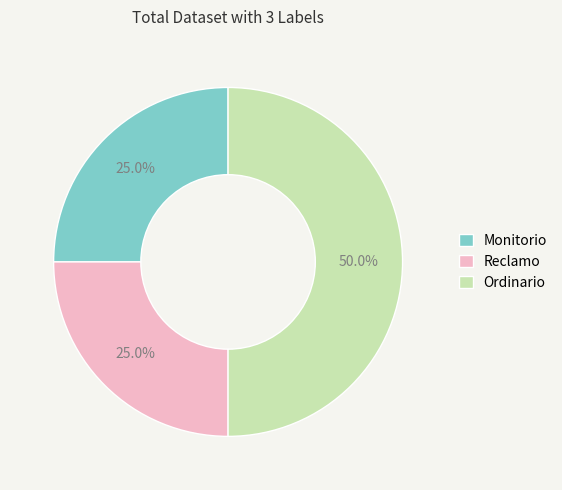

Combined, what portion of the pie is Reclamo and Monitorio?

50.0%